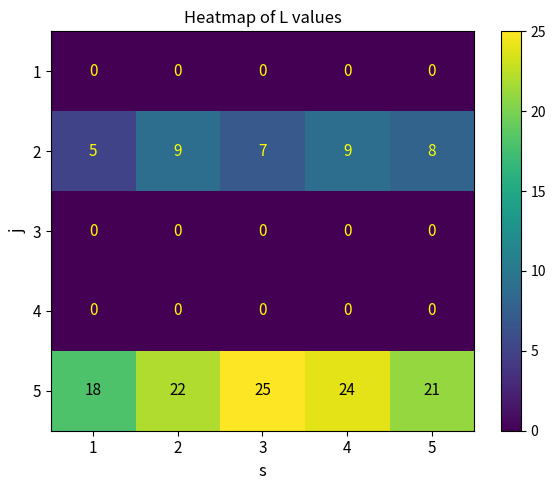

What is the spread (max minus min) of values at 1?

18